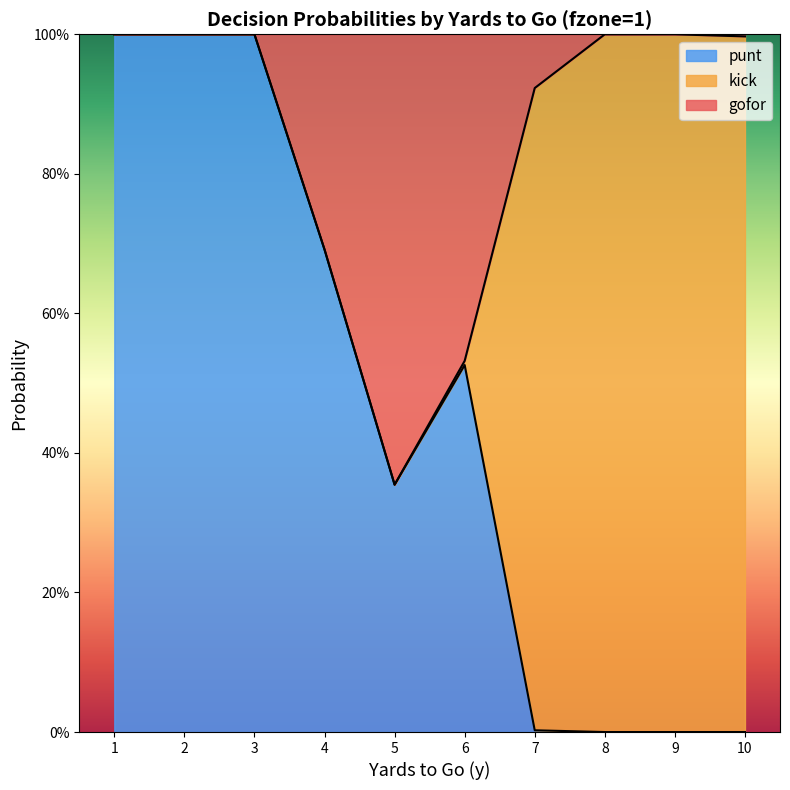

How many lines are shown in the chart?

3